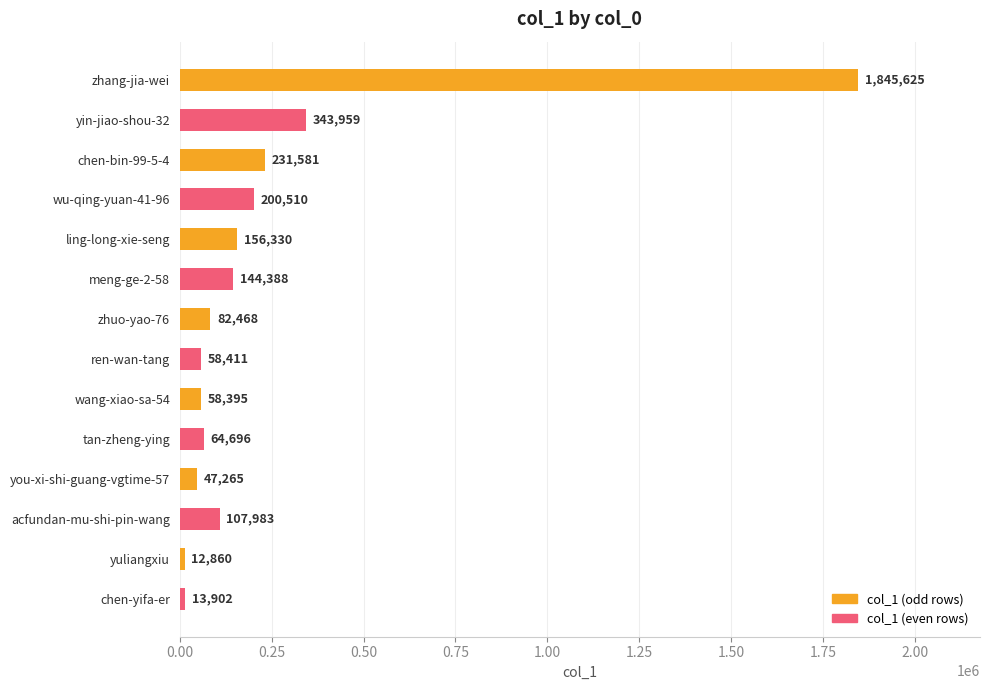

Between tan-zheng-ying and meng-ge-2-58, which is larger?

meng-ge-2-58